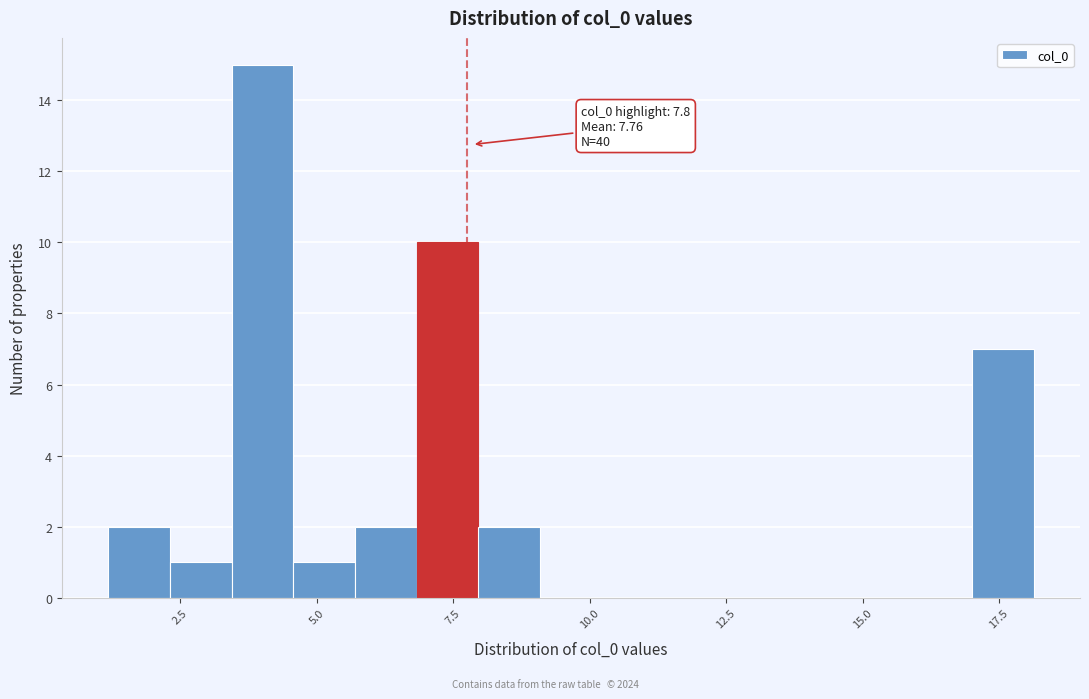

Around what value on the x-axis is the tallest bar? Give the approximate position of its centre, as read against the axis.

4.0